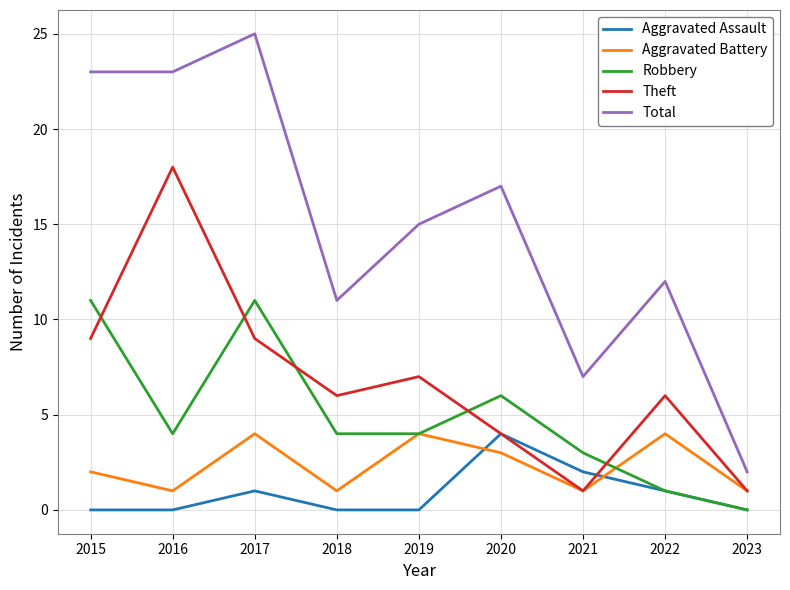

What is the difference between the highest and lowest values at 2016?

23